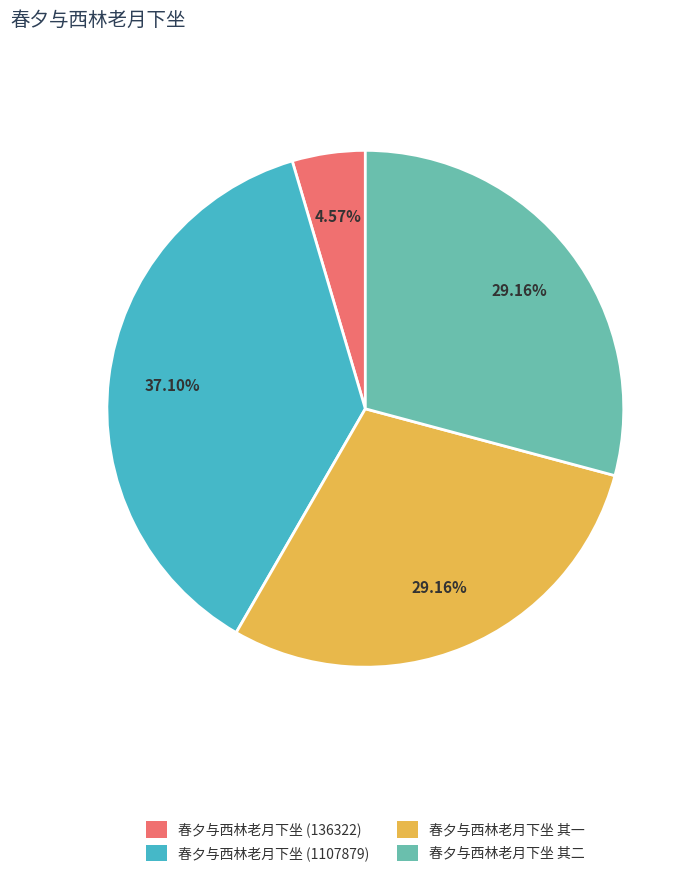

What is the ratio of the value at 春夕与西林老月下坐 其一 to the value at 春夕与西林老月下坐 (136322)?

6.4